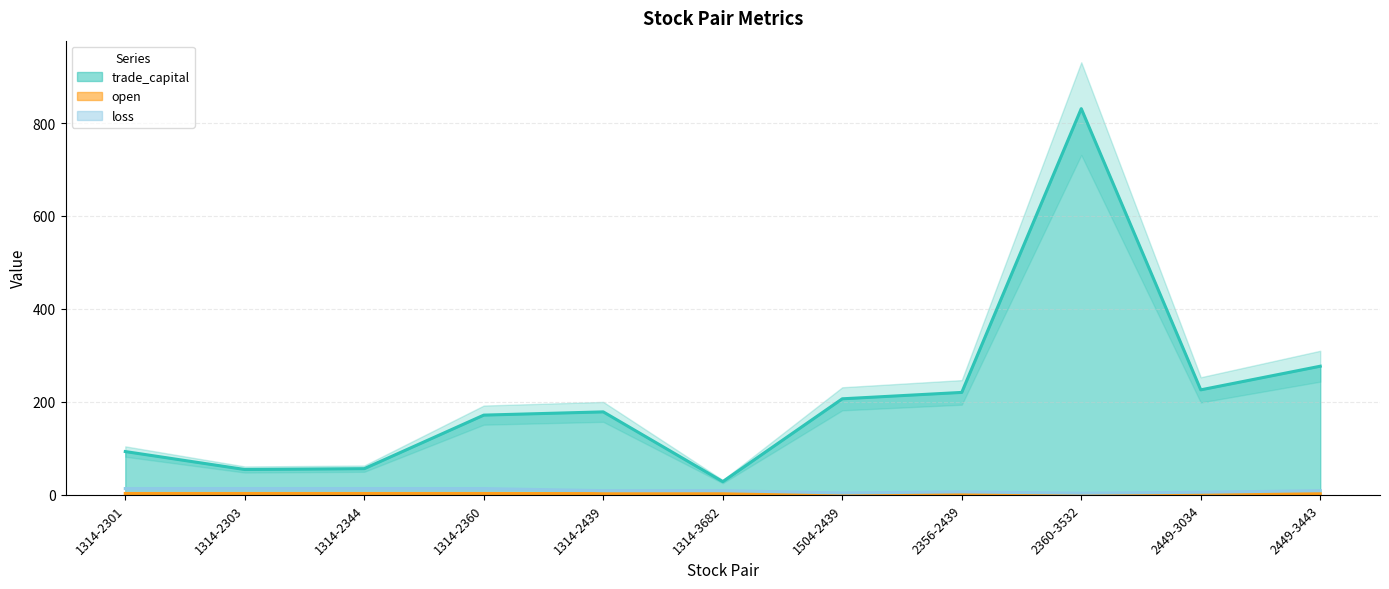

True or false: trade_capital and loss intersect in this chart.

False